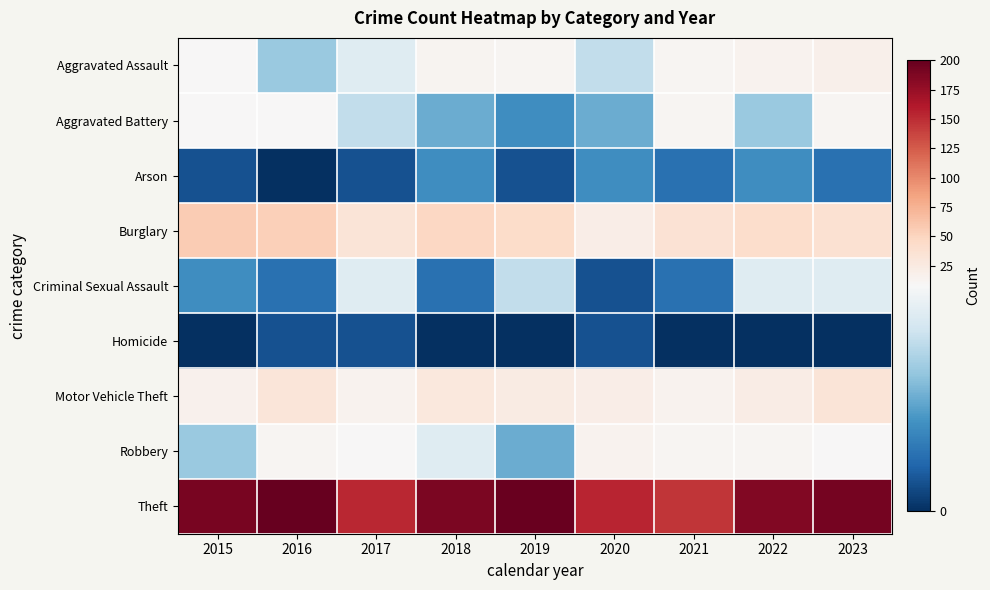

Reading right to left, what are all the values shown in this chart?

Aggravated Assault: 2023=17	2022=14	2021=12	2020=6	2019=11	2018=13	2017=7	2016=5	2015=8
Aggravated Battery: 2023=11	2022=5	2021=11	2020=4	2019=3	2018=4	2017=6	2016=9	2015=8
Arson: 2023=2	2022=3	2021=2	2020=3	2019=1	2018=3	2017=1	2016=0	2015=1
Burglary: 2023=37	2022=41	2021=36	2020=21	2019=43	2018=47	2017=32	2016=53	2015=56
Criminal Sexual Assault: 2023=7	2022=7	2021=2	2020=1	2019=6	2018=2	2017=7	2016=2	2015=3
Homicide: 2023=0	2022=0	2021=0	2020=1	2019=0	2018=0	2017=1	2016=1	2015=0
Motor Vehicle Theft: 2023=32	2022=22	2021=15	2020=20	2019=23	2018=28	2017=14	2016=31	2015=16
Robbery: 2023=8	2022=12	2021=11	2020=15	2019=4	2018=7	2017=8	2016=12	2015=5
Theft: 2023=192	2022=185	2021=145	2020=154	2019=198	2018=189	2017=153	2016=200	2015=190